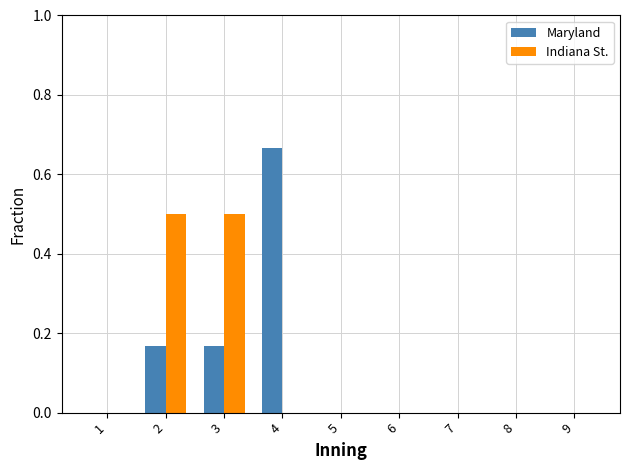

At which label does Maryland reach its peak?

4